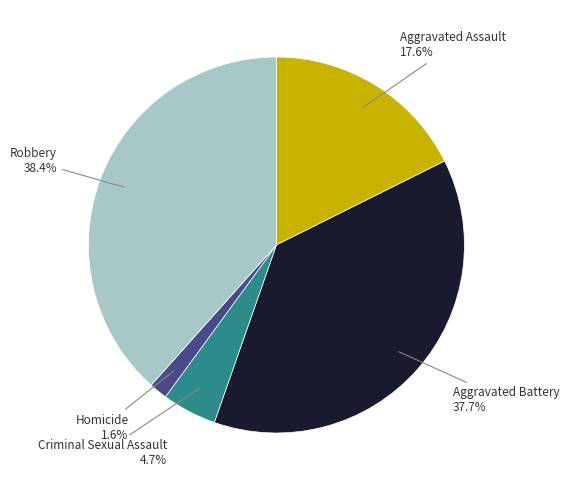

Does any single category account for the majority?

No